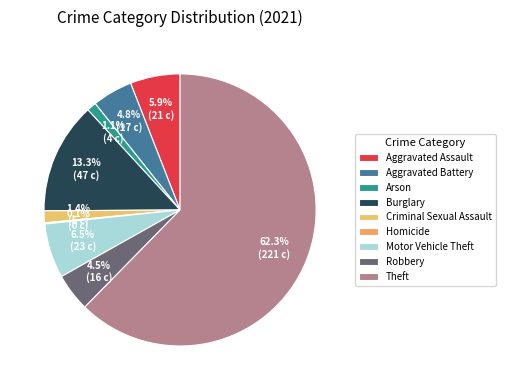

Is Theft the majority of the pie?

Yes